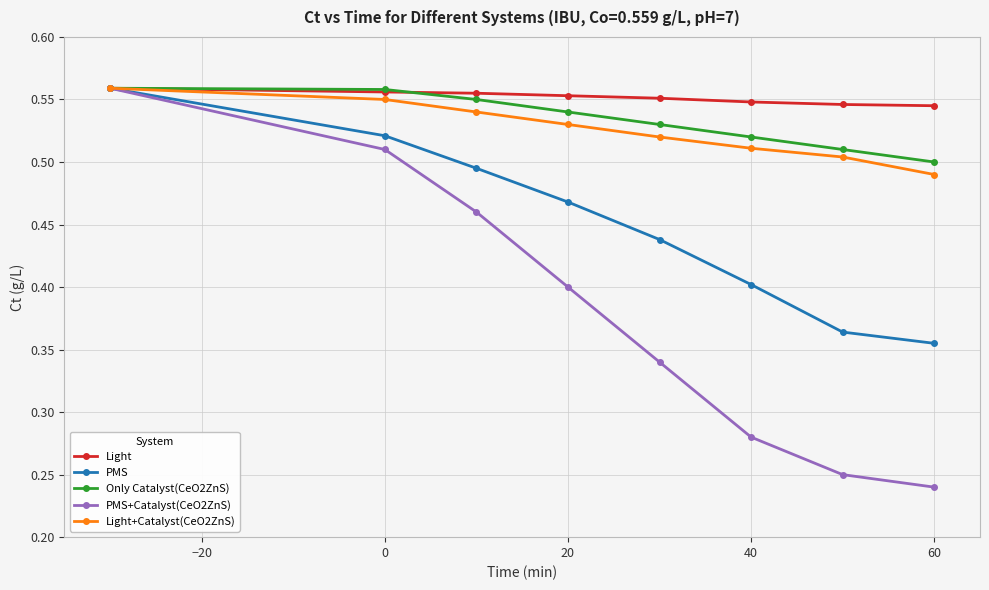

True or false: PMS has more than 0 interior local peaks.

False